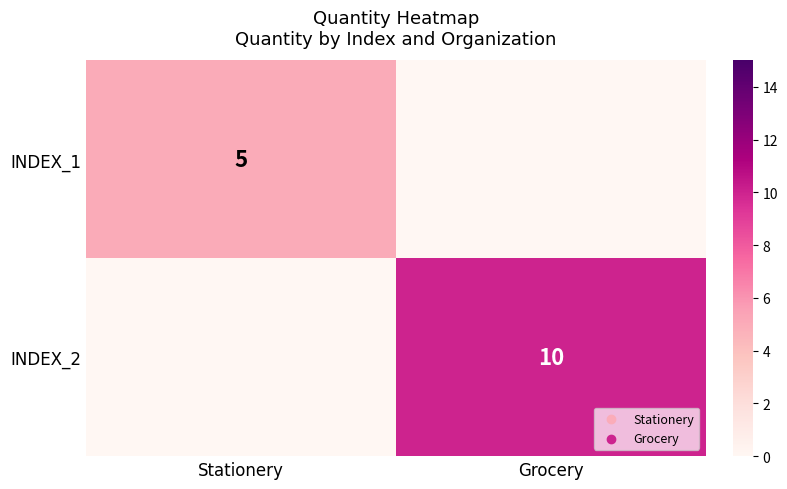

True or false: INDEX_2 has a value of 10 at Grocery.

True